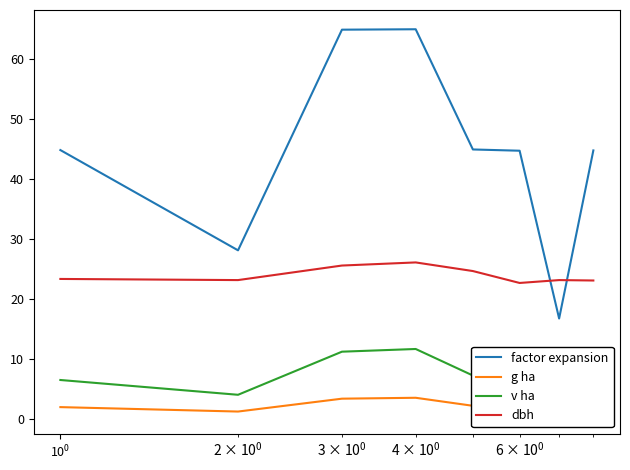

True or false: dbh and factor expansion intersect in this chart.

True